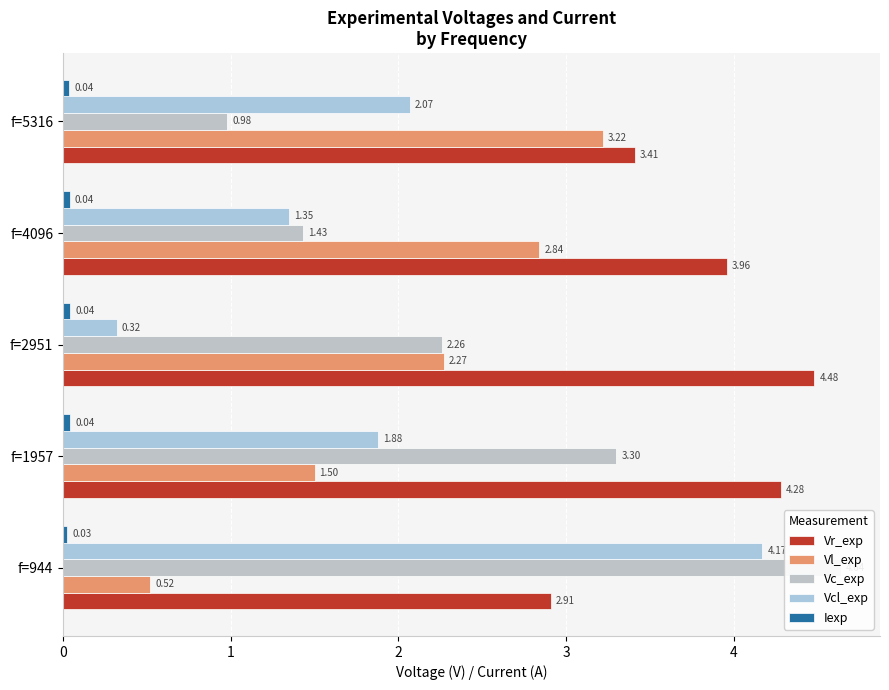

Rank the categories by Vc_exp value from lowest to highest.

f=5316, f=4096, f=2951, f=1957, f=944